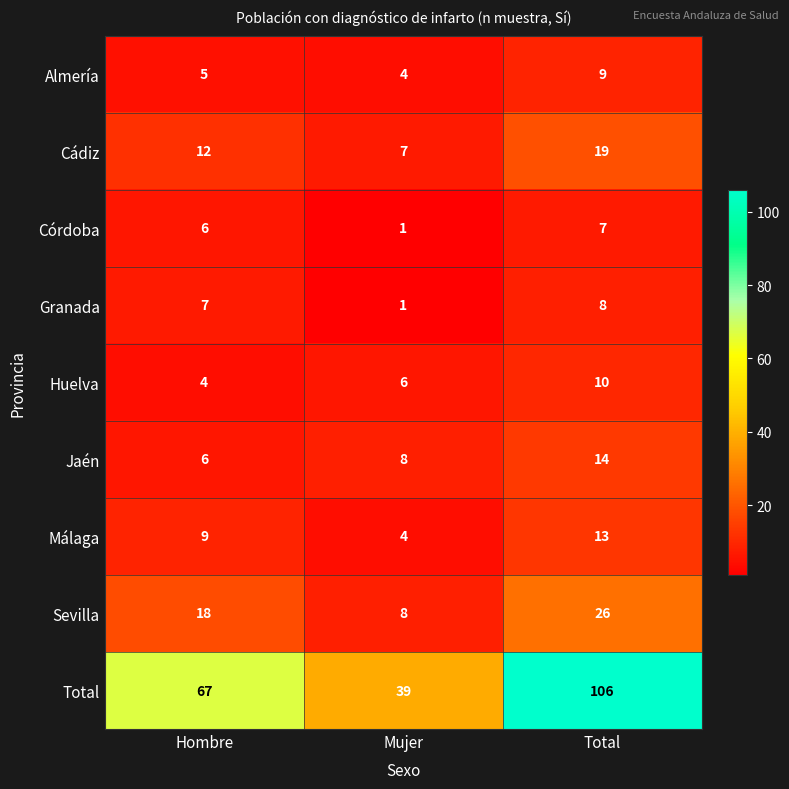

Which series has the largest range (max minus min)?

Total